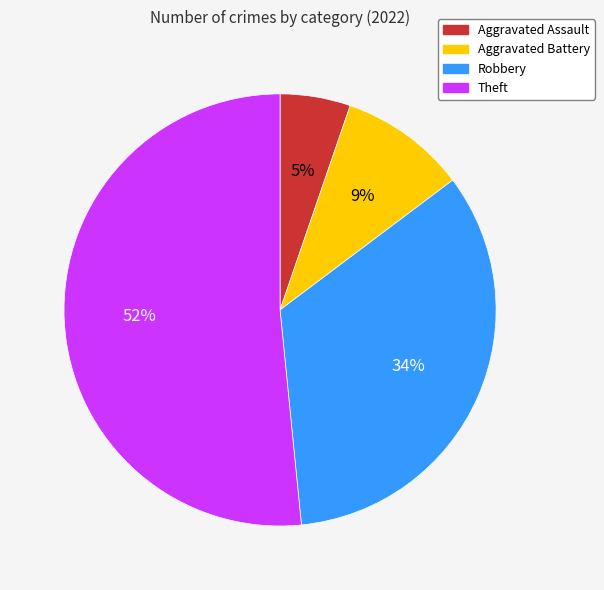

How many slices are in this pie chart?

4